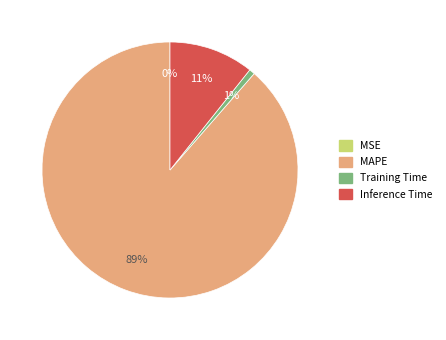

To the nearest percent, what is the difference between the Training Time and Inference Time slice percentages?

10%